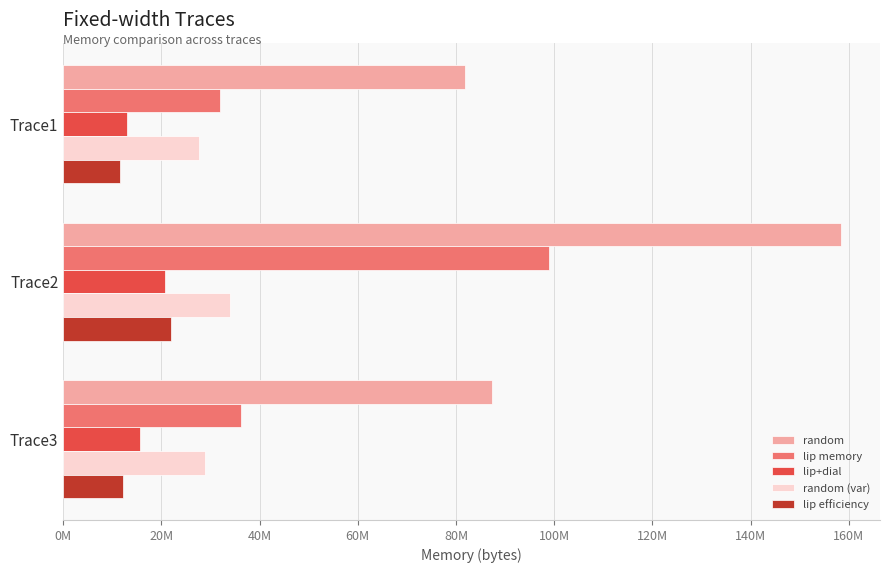

What is the lowest value of the random series?

81905600